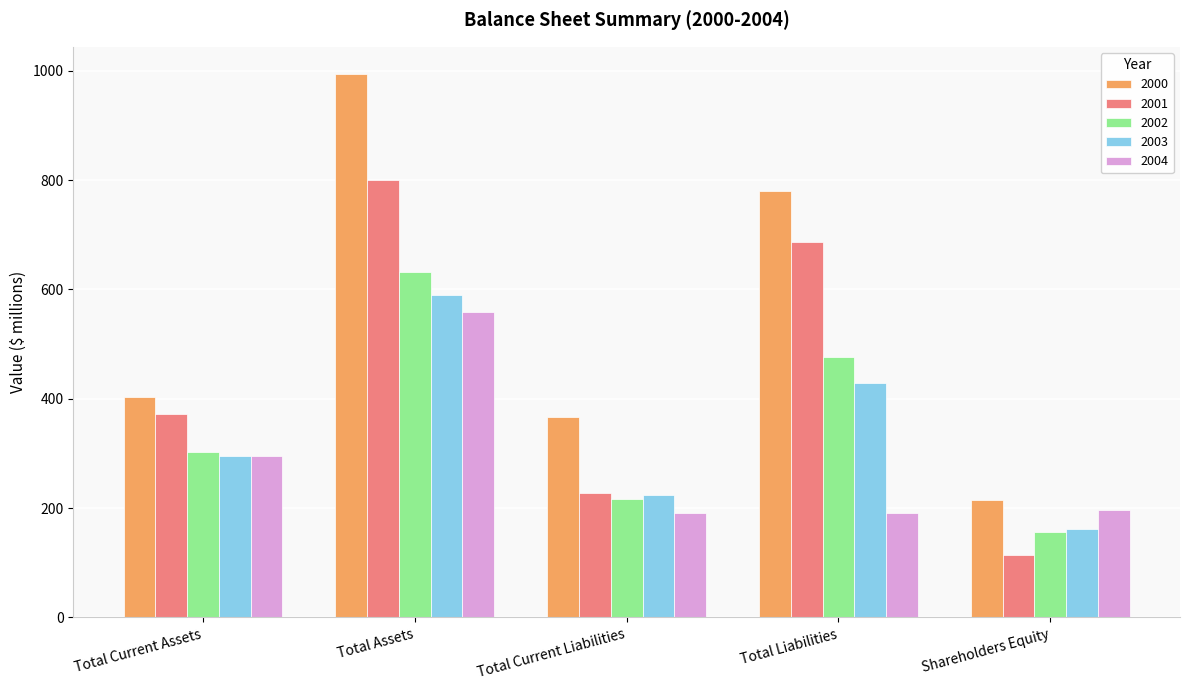

What is the label of the 3rd bar from the right?

Total Current Liabilities